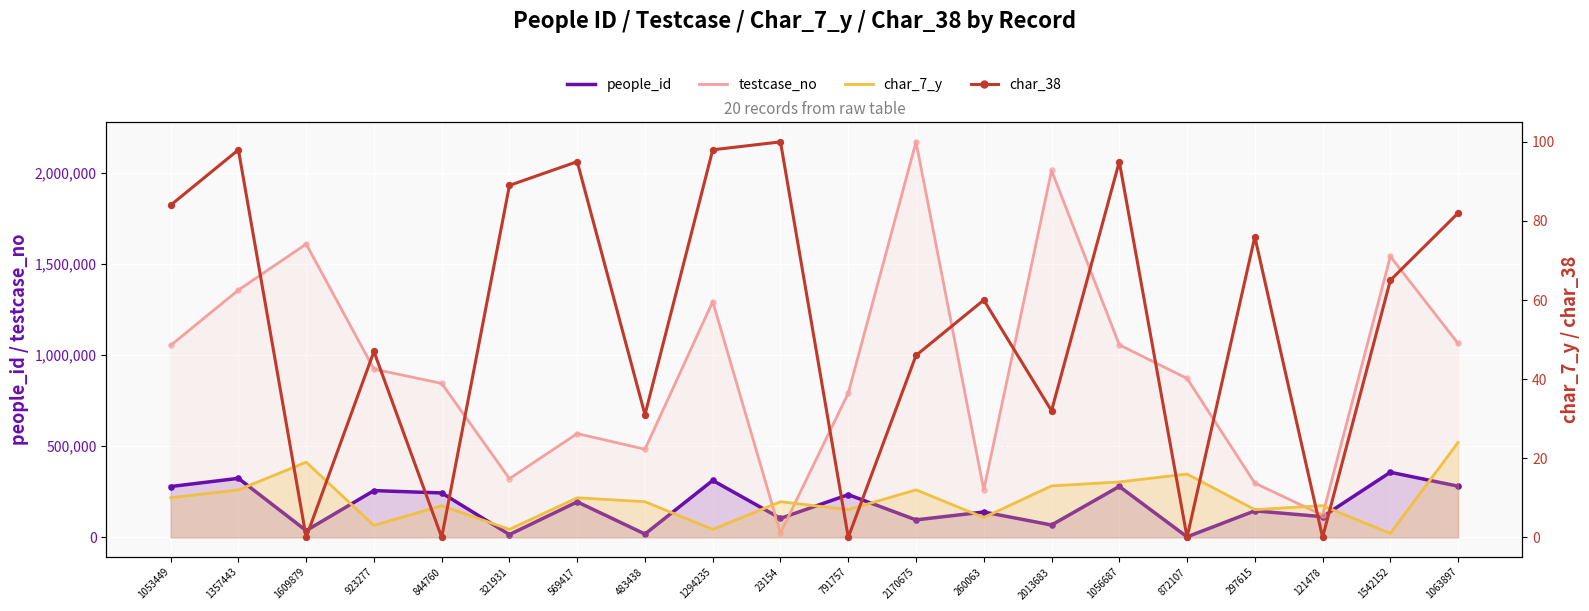

Which series reaches the minimum Y coordinate?

char_38